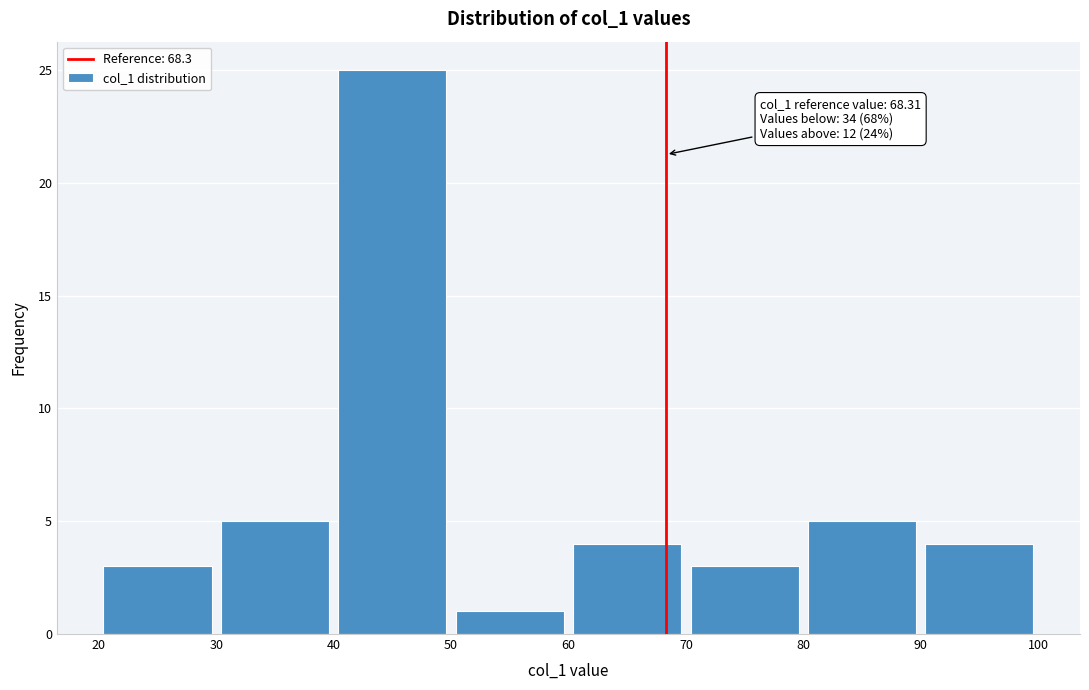

Over which range of the x-axis is the bar tallest?

40 to 50